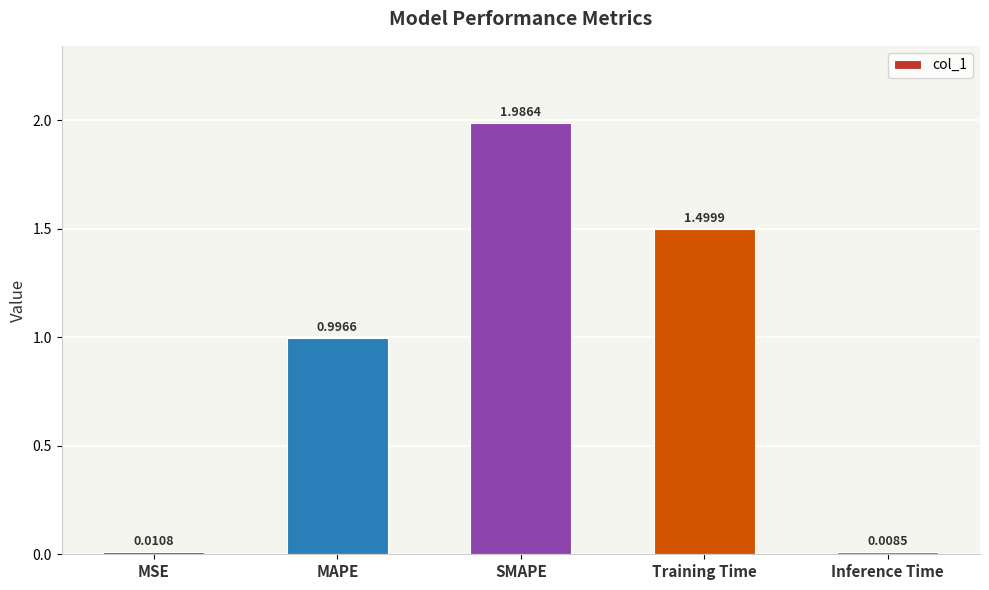

Rank the categories by value from lowest to highest.

Inference Time, MSE, MAPE, Training Time, SMAPE